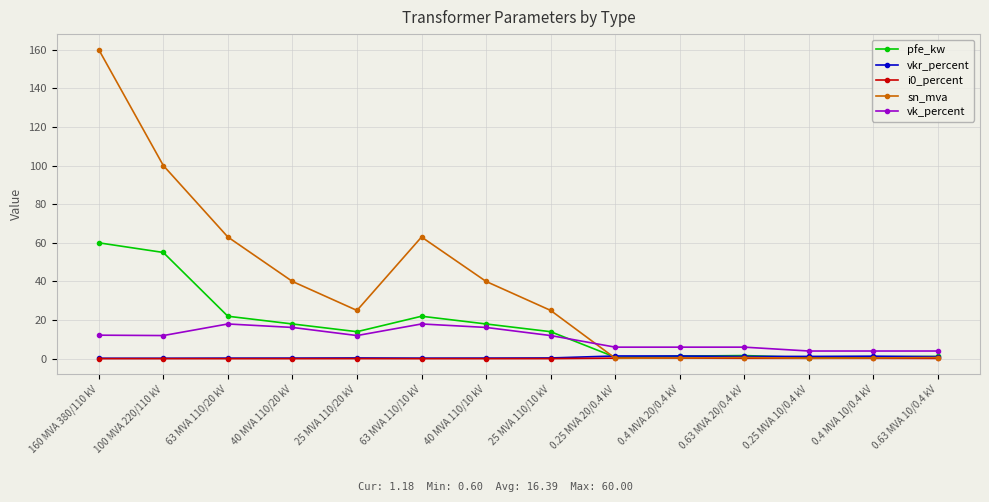

Does the chart display data point markers on the line(s)?

Yes